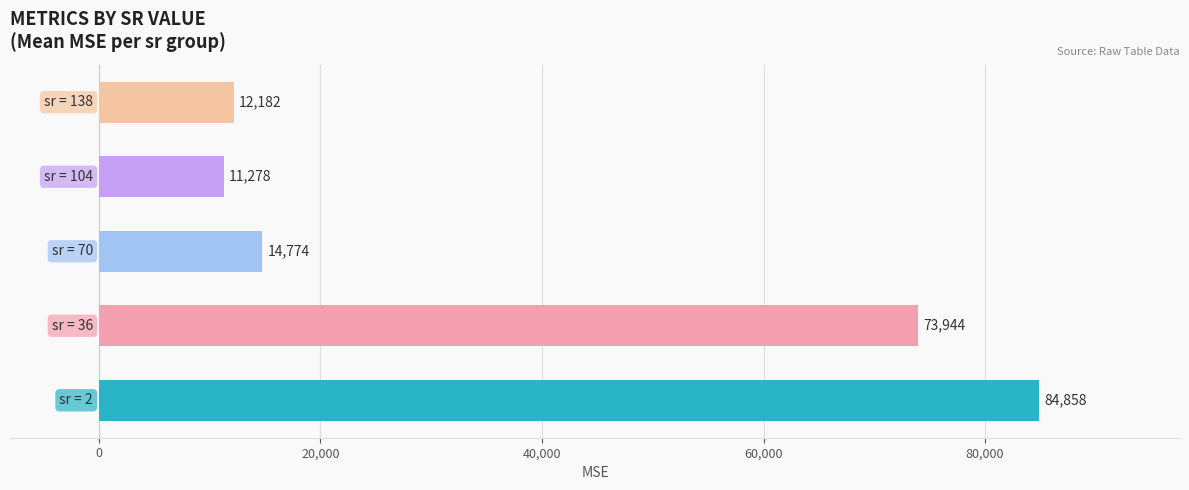

What is the greatest value displayed?

84858.3